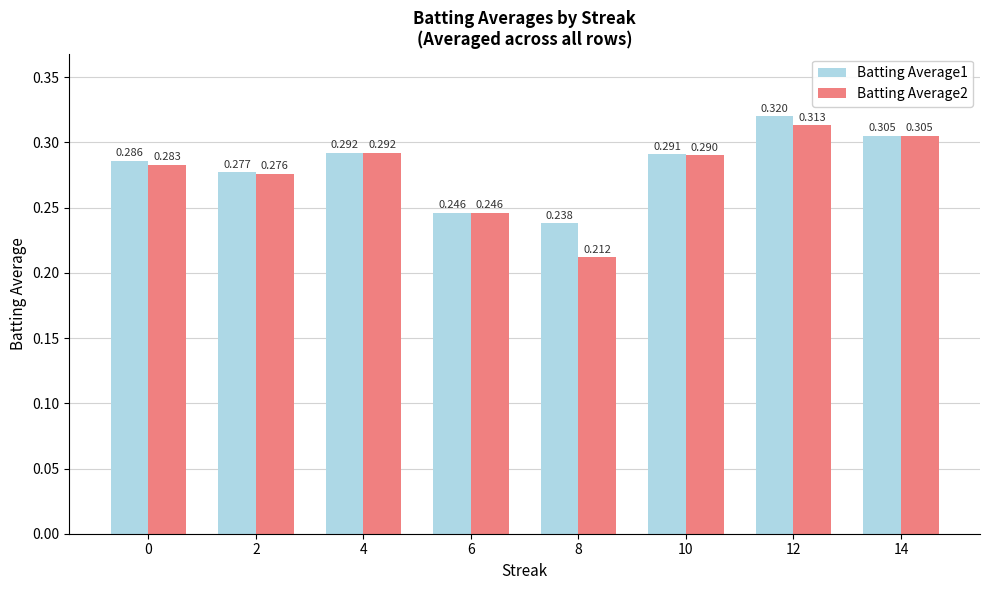

Which series changed the most between 0 and 4?

Batting Average2